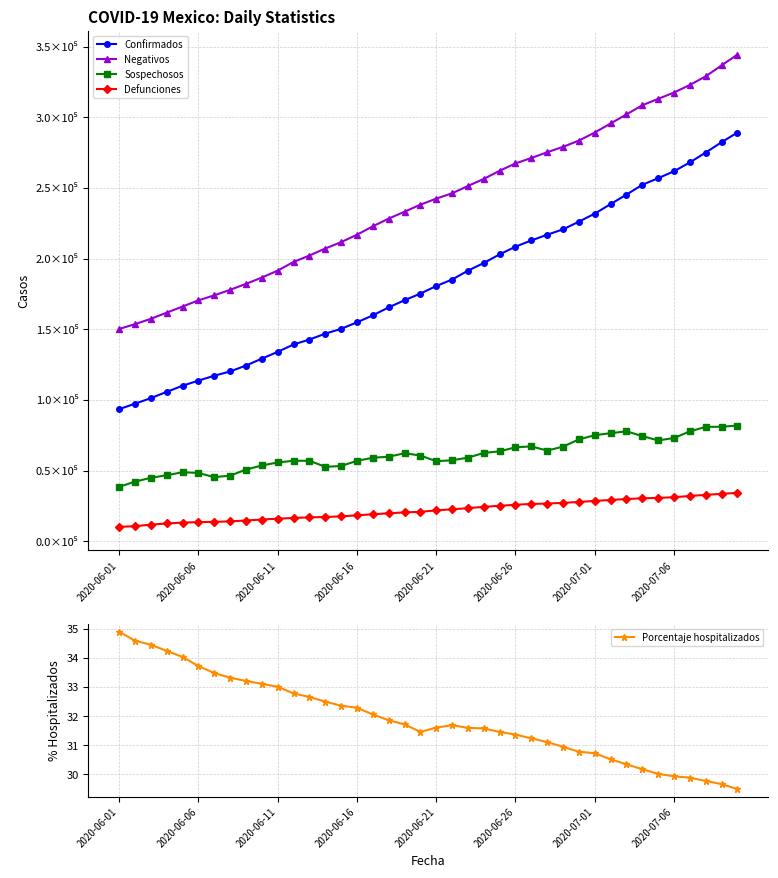

What position from the right is 33?

7